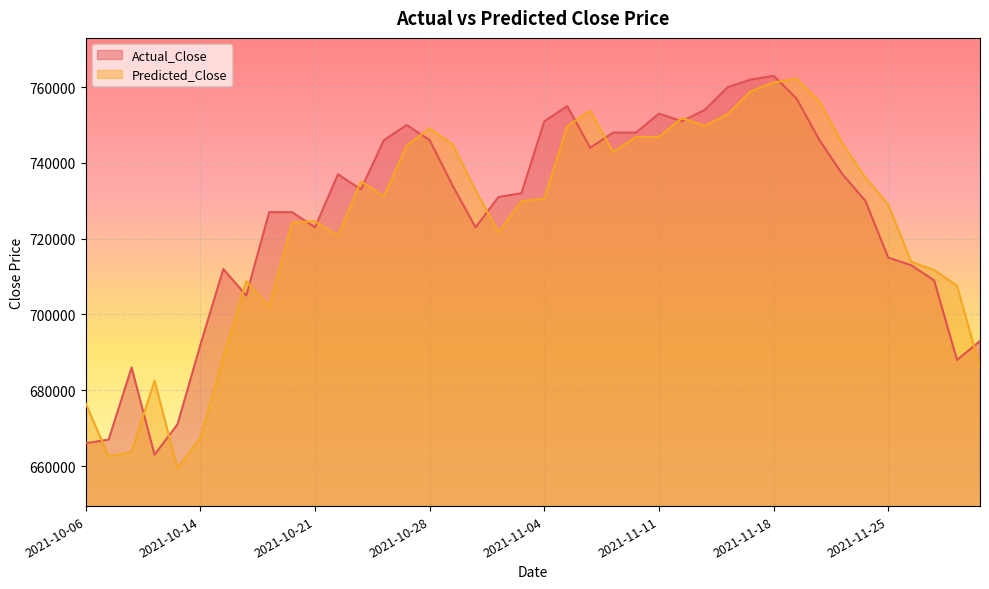

True or false: Actual_Close has a value of 713000.0 at 2021-11-26.

True